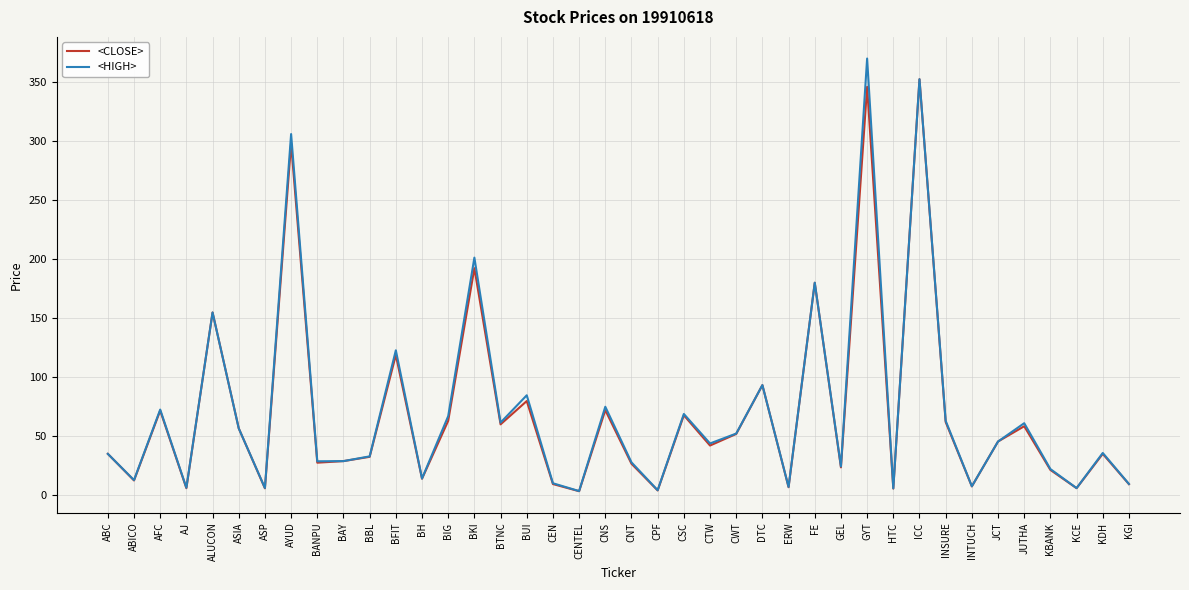

The <HIGH> series shows 122.8 at BFIT. True or false?

True